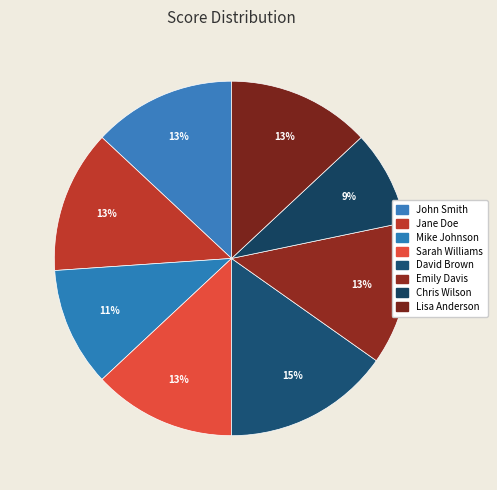

Count the number of slices in the pie.

8